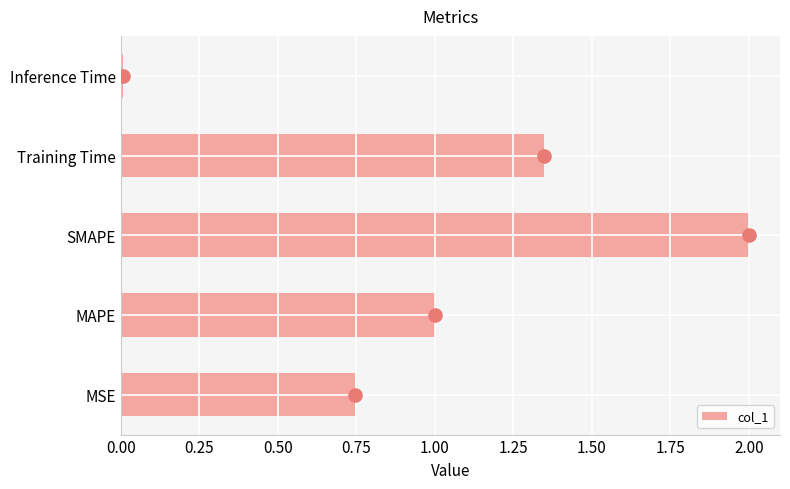

List the labels in order of col_1 value, largest first.

SMAPE, Training Time, MAPE, MSE, Inference Time